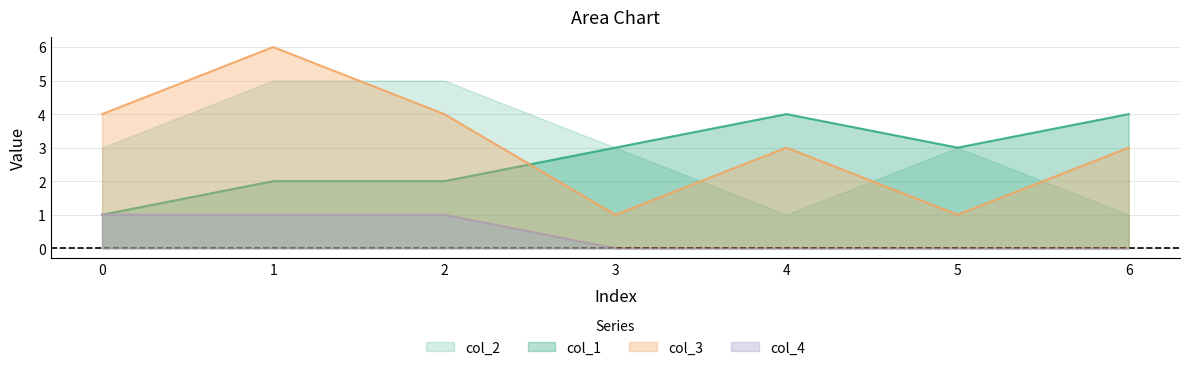

Does the chart display data point markers on the line(s)?

No